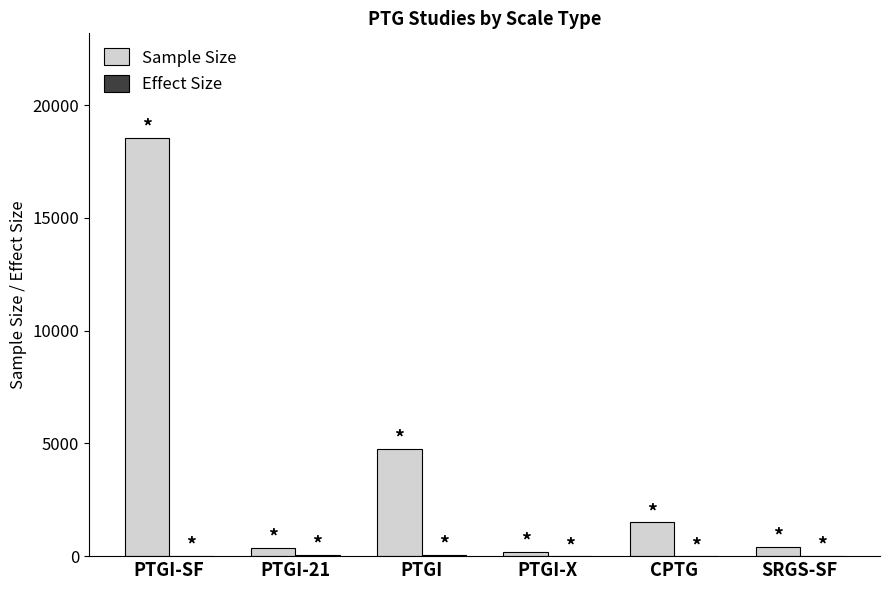

What is the sum of the Sample Size values at PTGI-21 and PTGI-X?

566.0